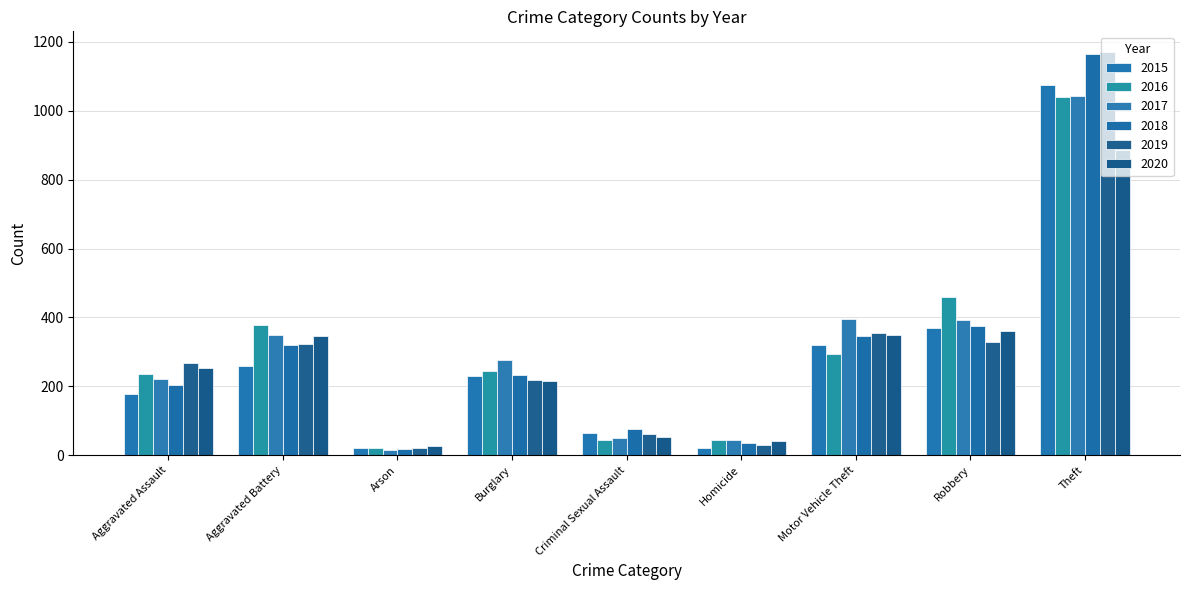

At which label does 2018 reach its minimum?

Arson